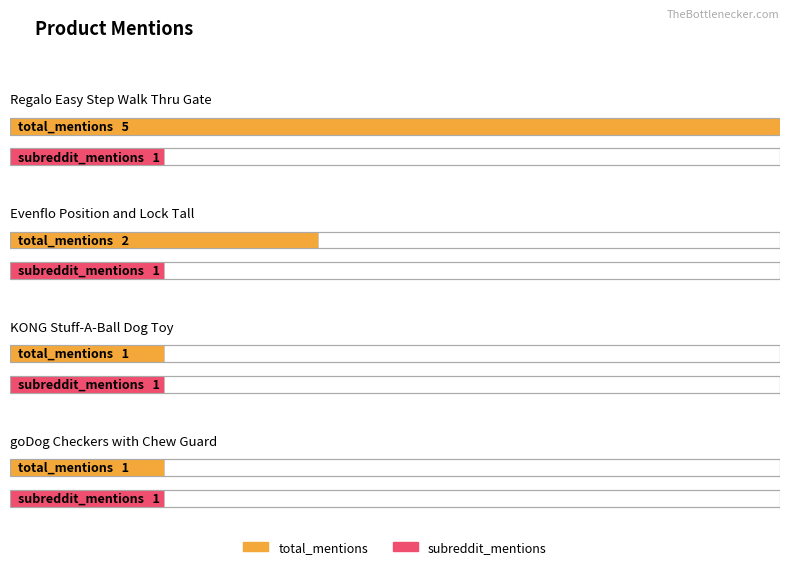

Reading left to right, what are all the values shown in this chart?

total_mentions: Regalo Easy Step Walk Thru Gate=5	Evenflo Position and Lock Tall=2	KONG Stuff-A-Ball Dog Toy=1	goDog Checkers with Chew Guard=1
subreddit_mentions: Regalo Easy Step Walk Thru Gate=1	Evenflo Position and Lock Tall=1	KONG Stuff-A-Ball Dog Toy=1	goDog Checkers with Chew Guard=1